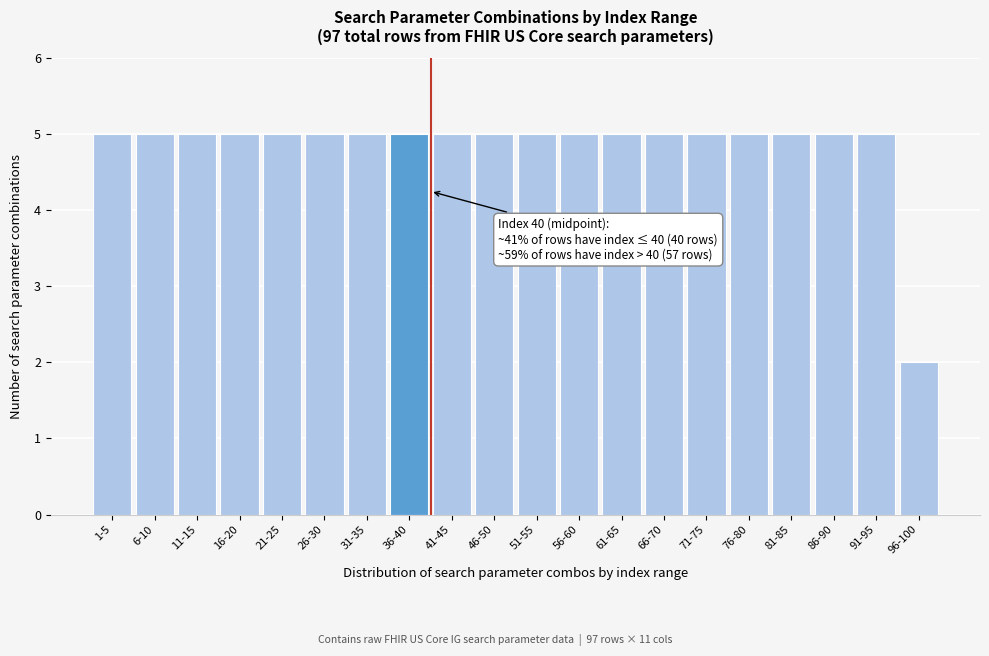

Reading left to right, transcribe all the data shown in this chart.

5	5	5	5	5	5	5	5	5	5	5	5	5	5	5	5	5	5	5	2